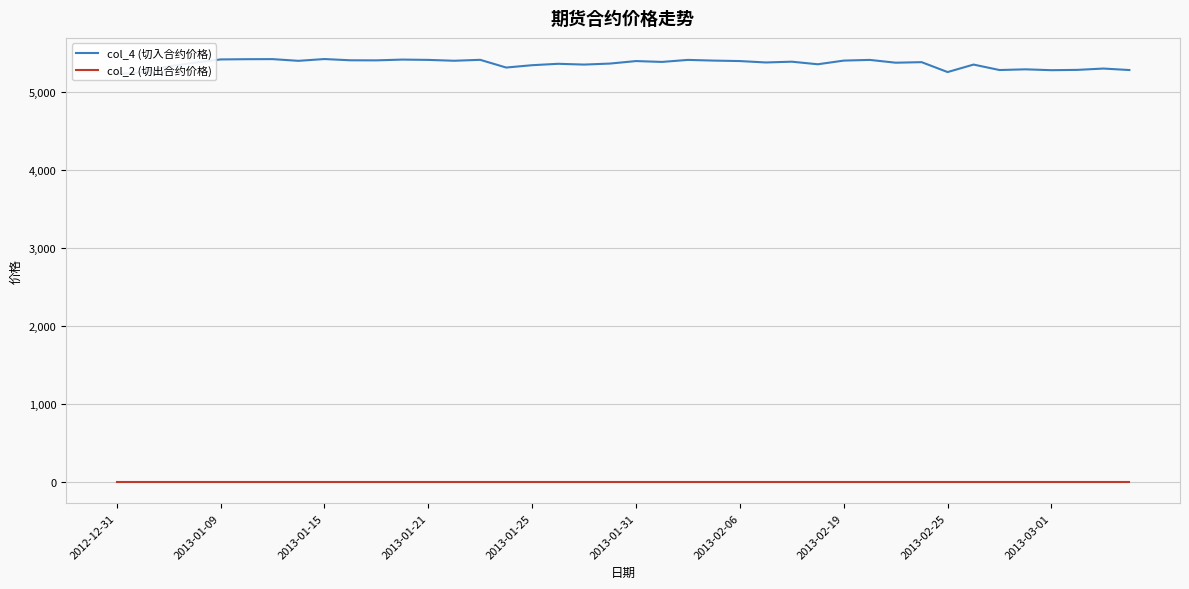

The value of col_2 (切出合约价格) at 13 is 0. True or false?

True